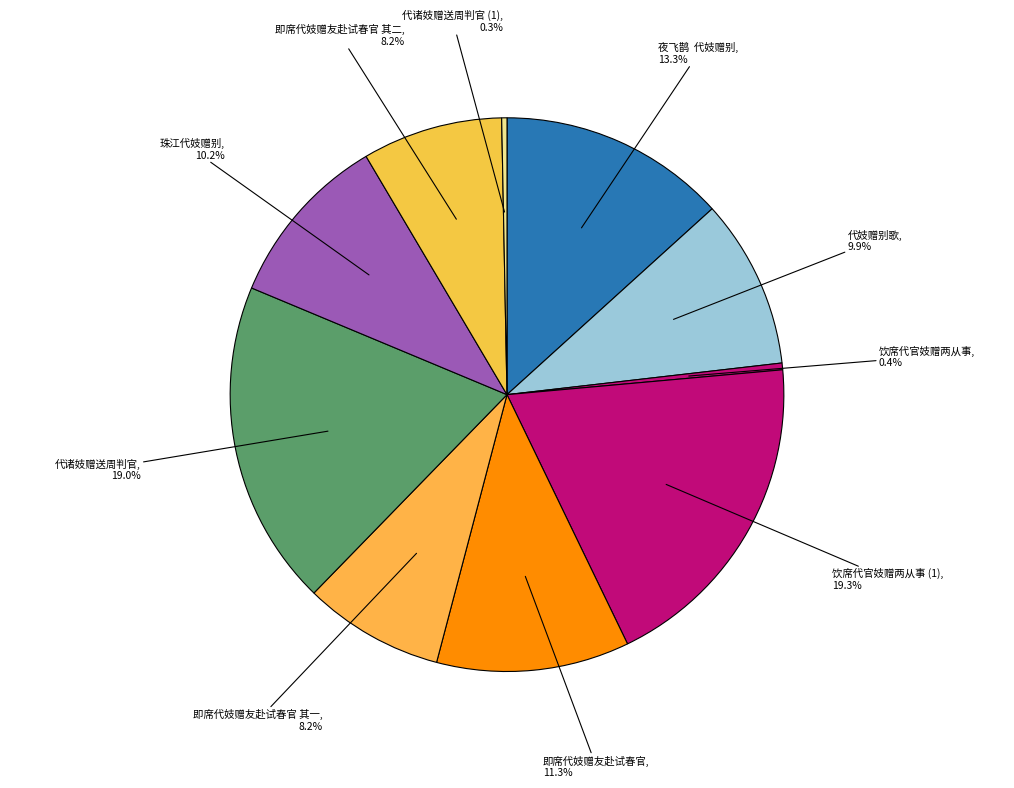

Does any single category account for the majority?

No